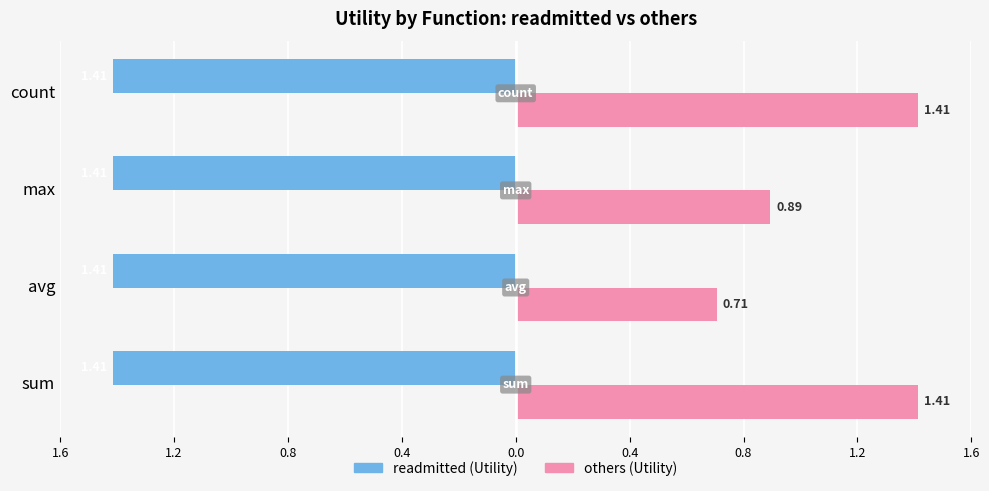

What are all the series names shown in the legend?

readmitted (Utility), others (Utility)